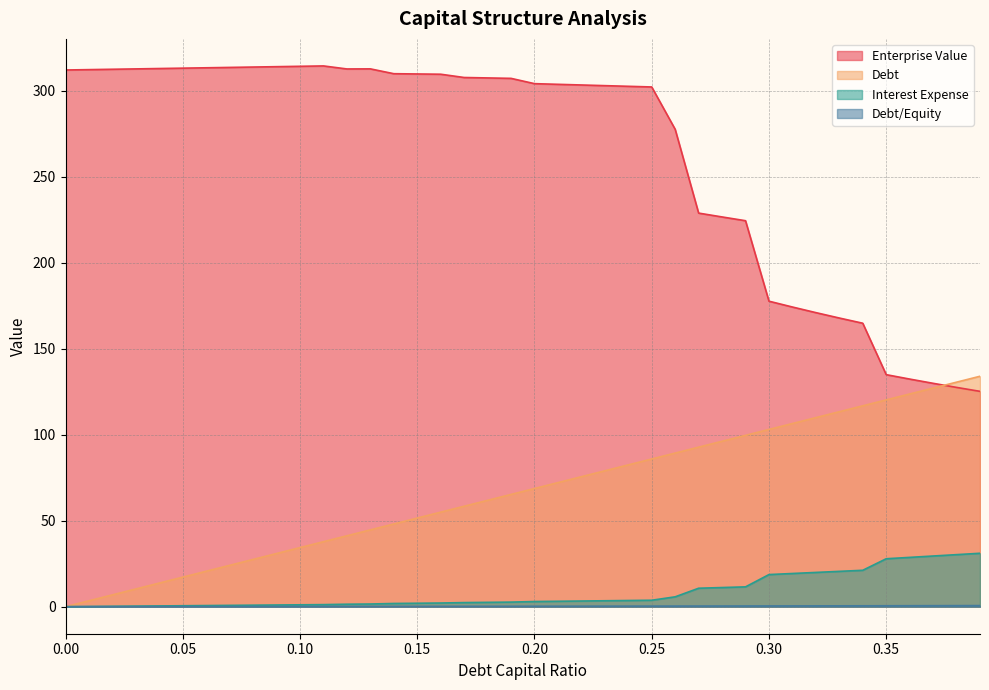

Which series has the largest range (max minus min)?

Enterprise Value